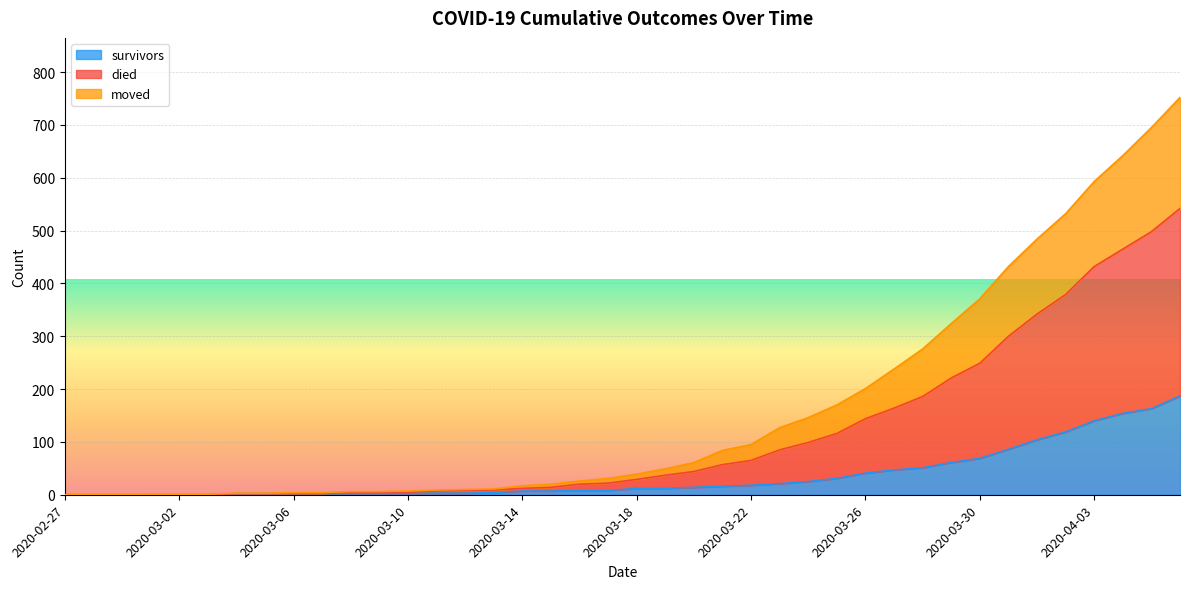

What is the label of the 28th point from the right?

2020-03-10